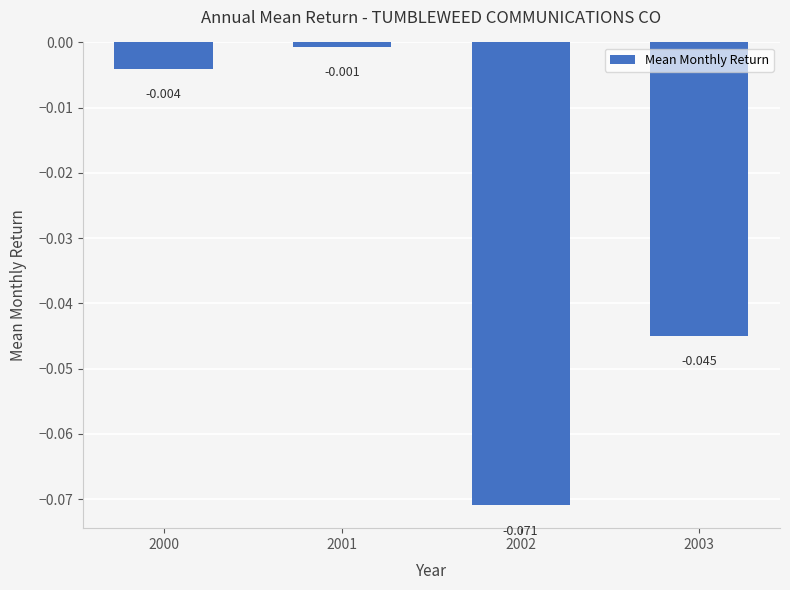

Does the chart contain stacked bars?

No